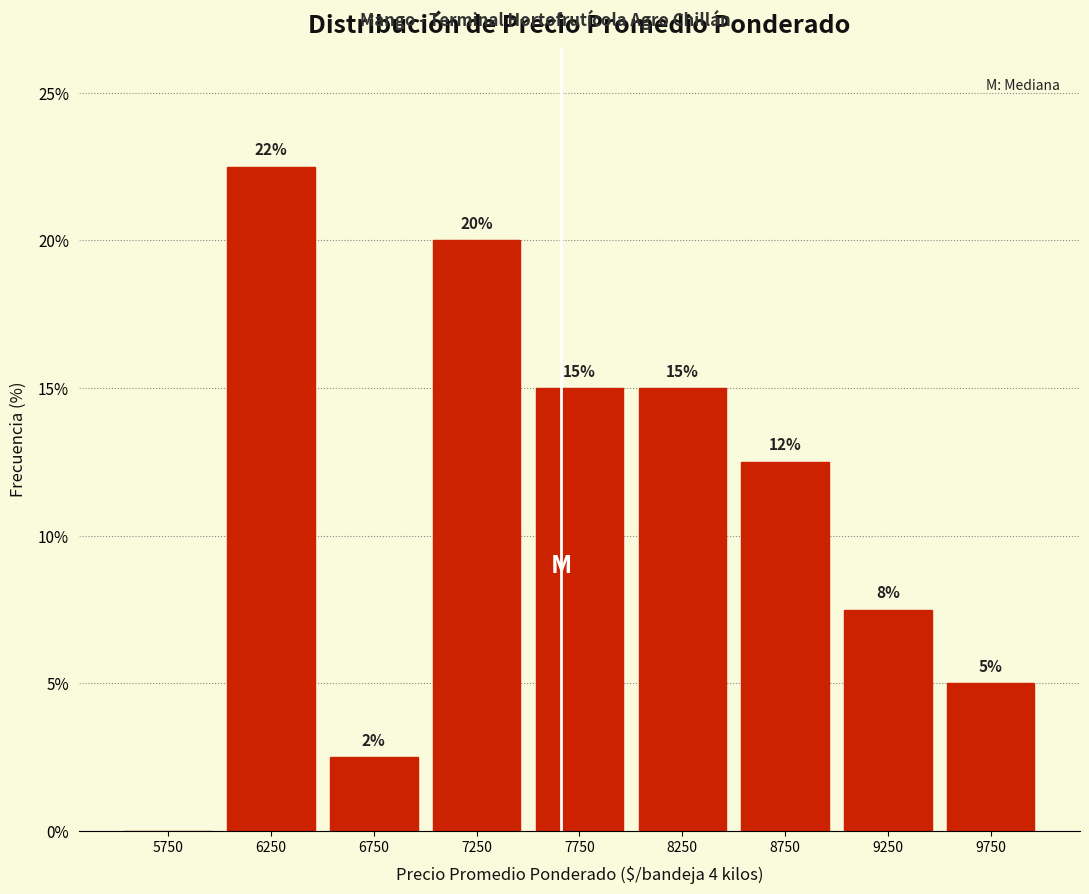

Which range on the x-axis has the tallest bar?

6000 to 6500